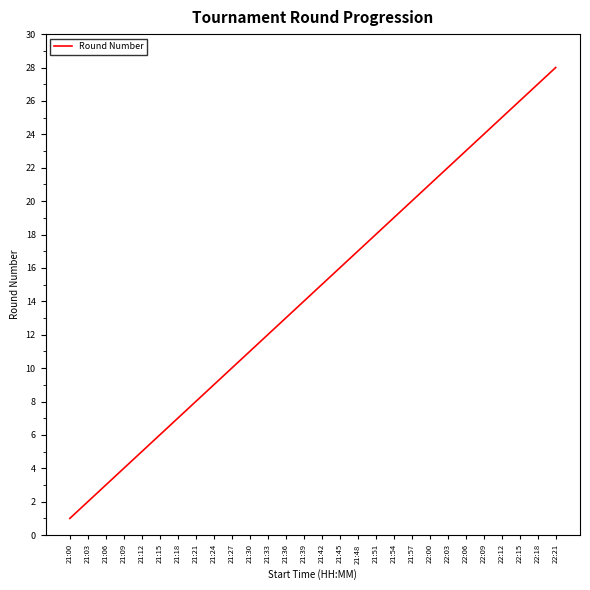

How many values are below 15?

14